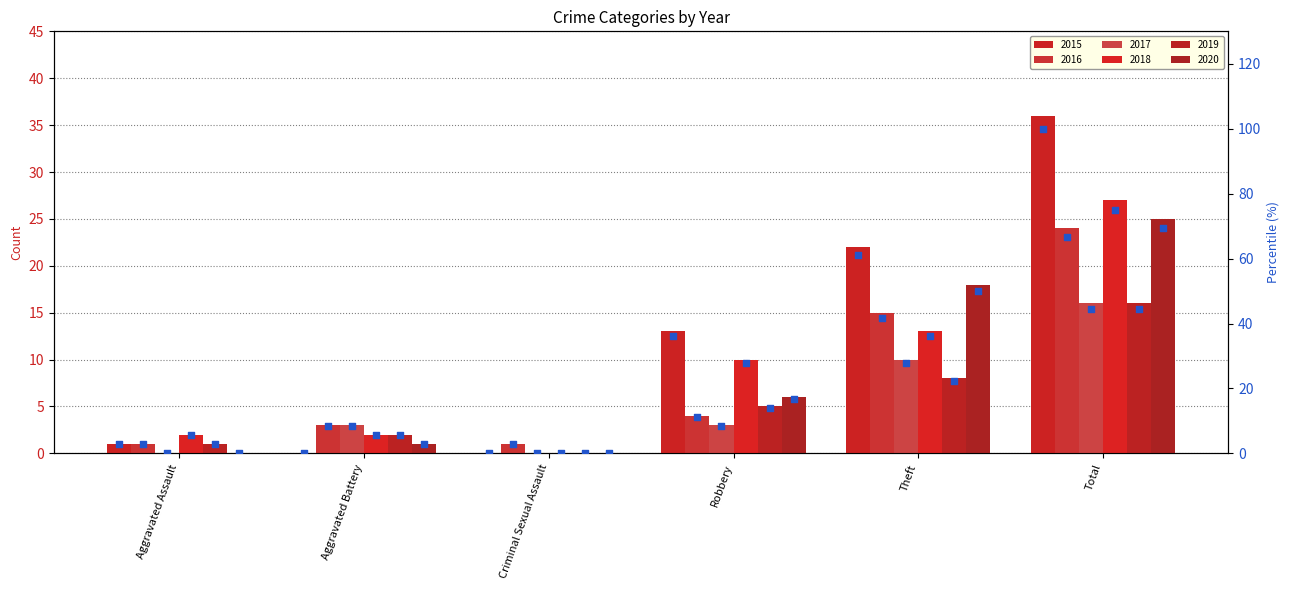

At which category is the sum across all series the highest?

Total